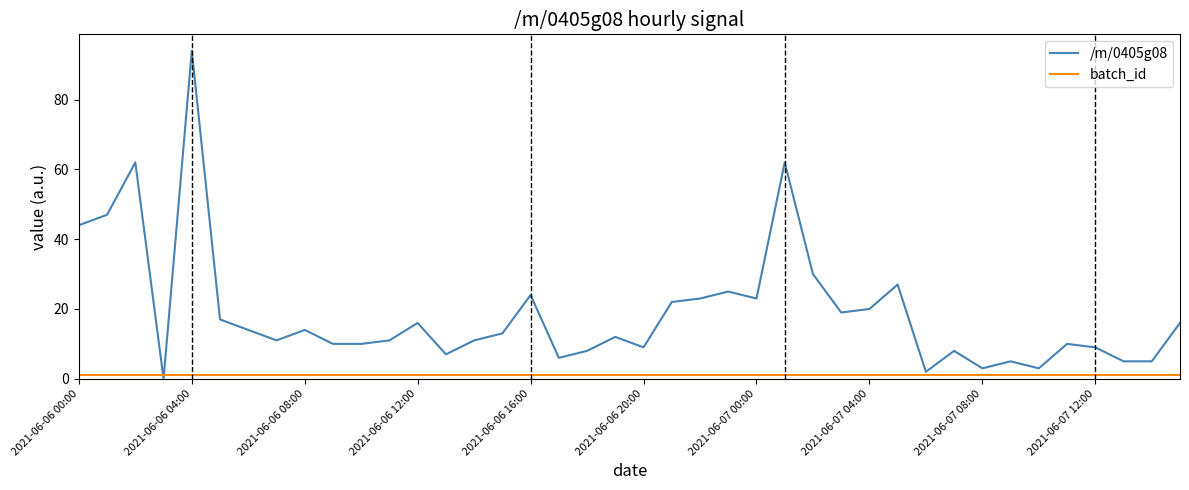

Rank the series by their average value, from highest to lowest.

/m/0405g08, batch_id